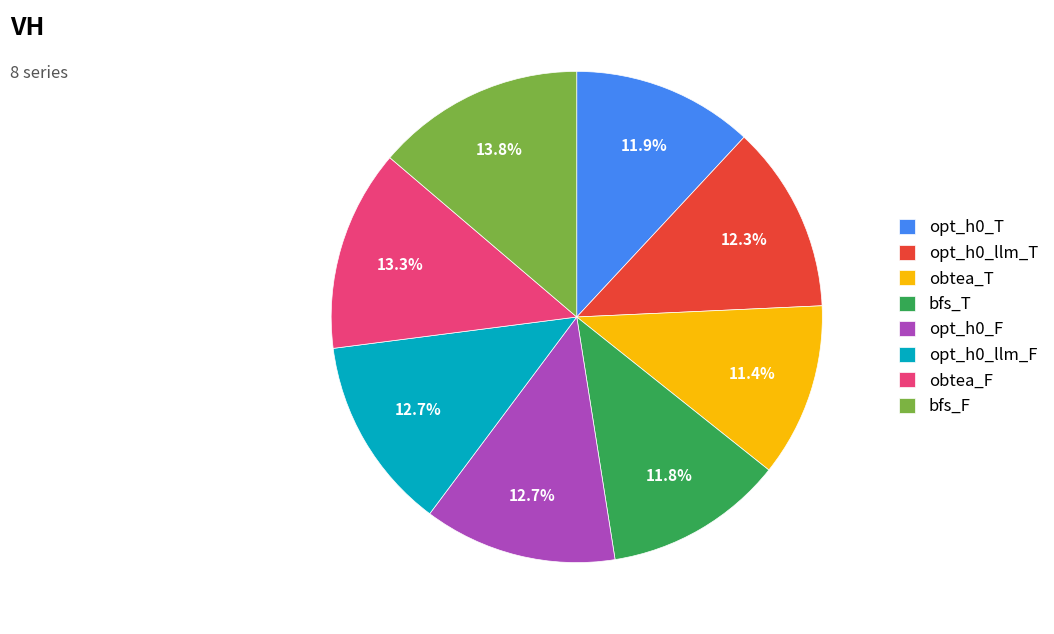

Does any single category account for the majority?

No